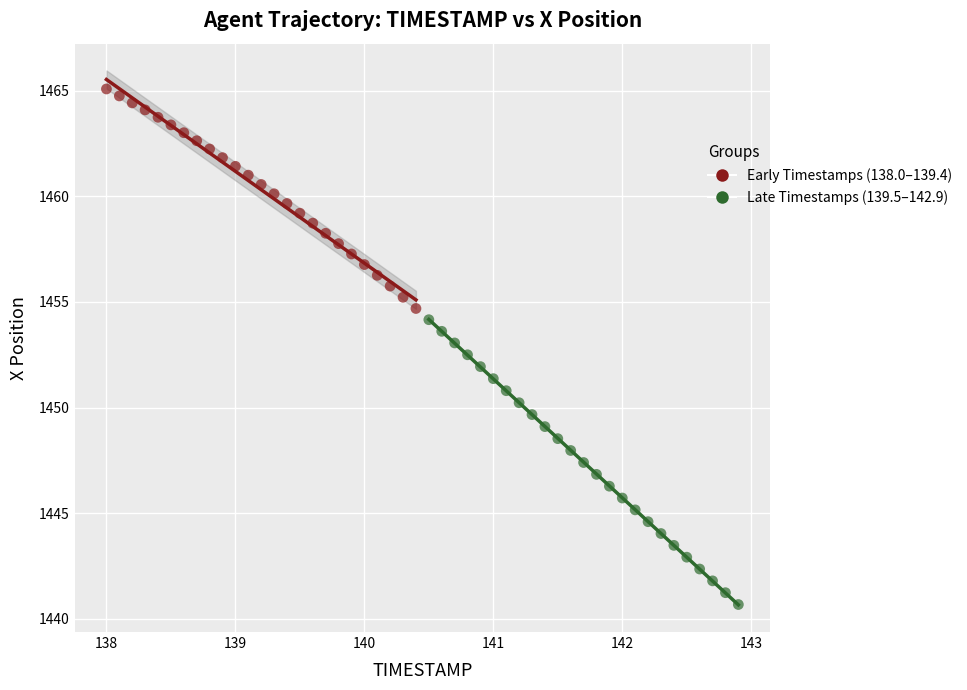

Which series has the widest spread of Y values?

Late Timestamps (139.5–142.9)